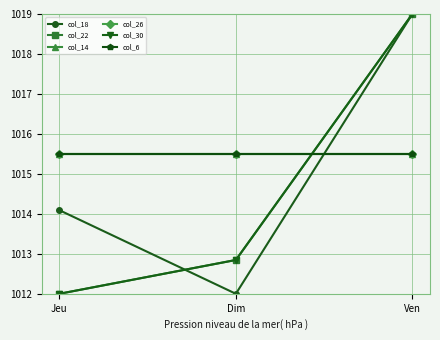

Reading right to left, transcribe all the data shown in this chart.

col_18: 1019.0	1012.0	1014.1
col_22: 1019.0	1012.8	1012.0
col_14: 1015.5	1015.5	1015.5
col_26: 1015.5	1015.5	1015.5
col_30: 1019.0	1012.8	1012.0
col_6: 1015.5	1015.5	1015.5